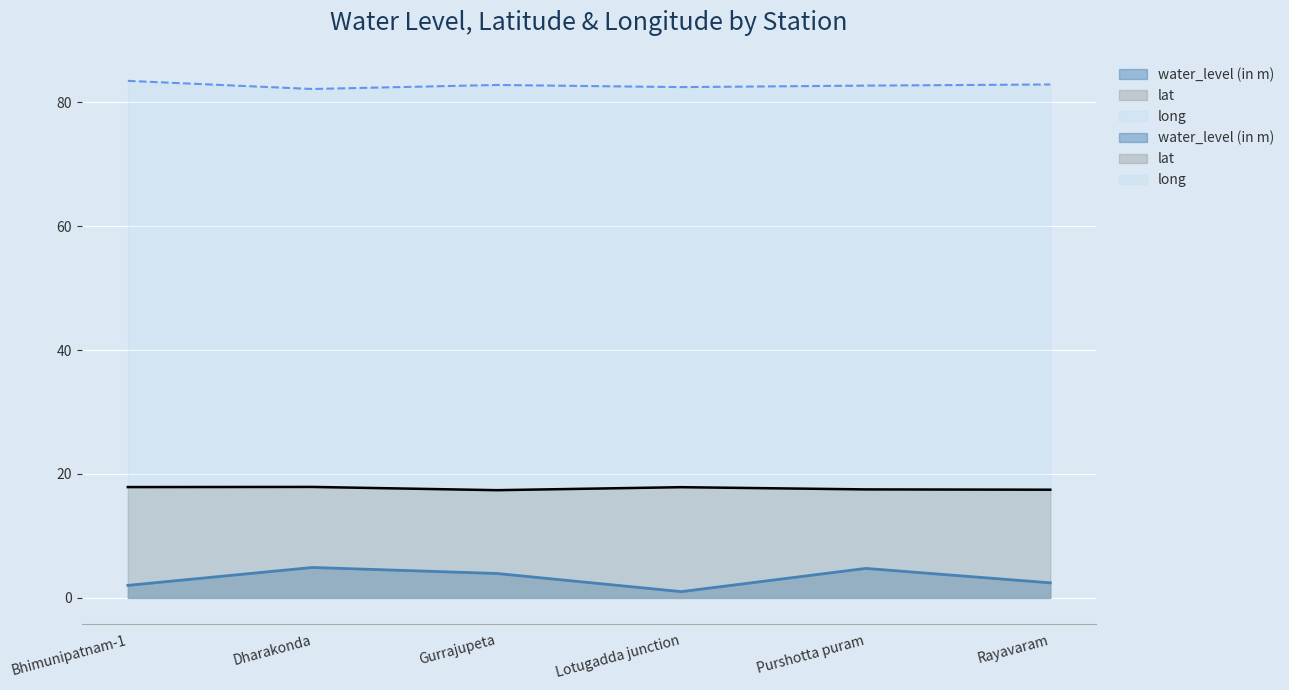

What is the label of the 1st point from the right?

Rayavaram